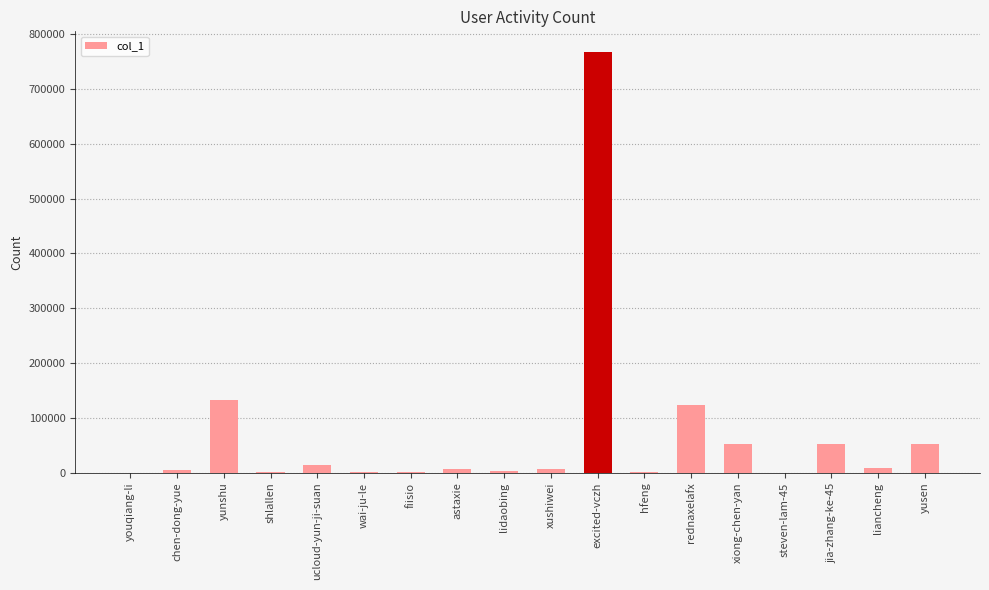

The value at hfeng is 1054. True or false?

True